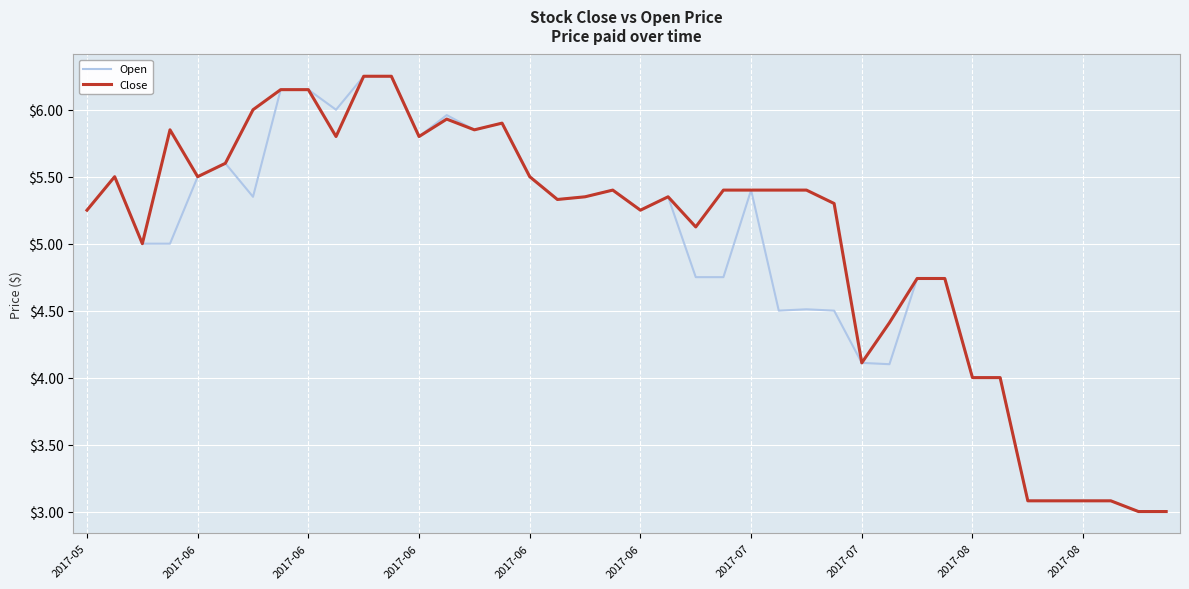

What is the minimum value shown in the chart?

3.0